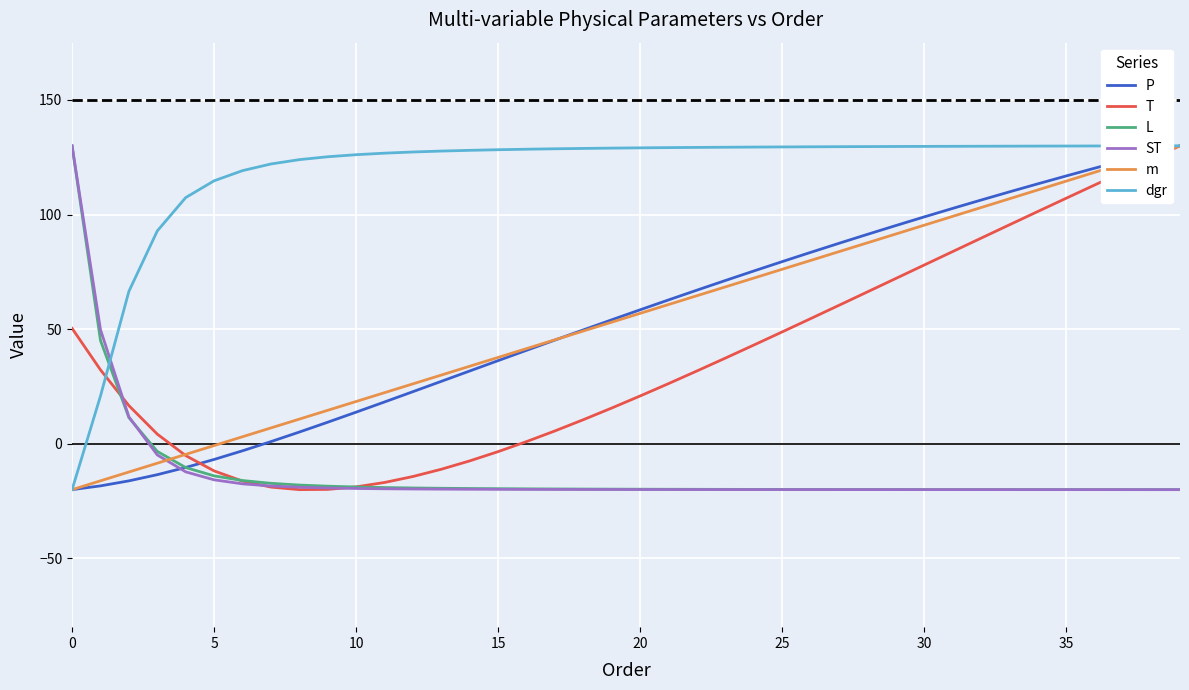

After their last crossing, which series has the higher values: ST or P?

P